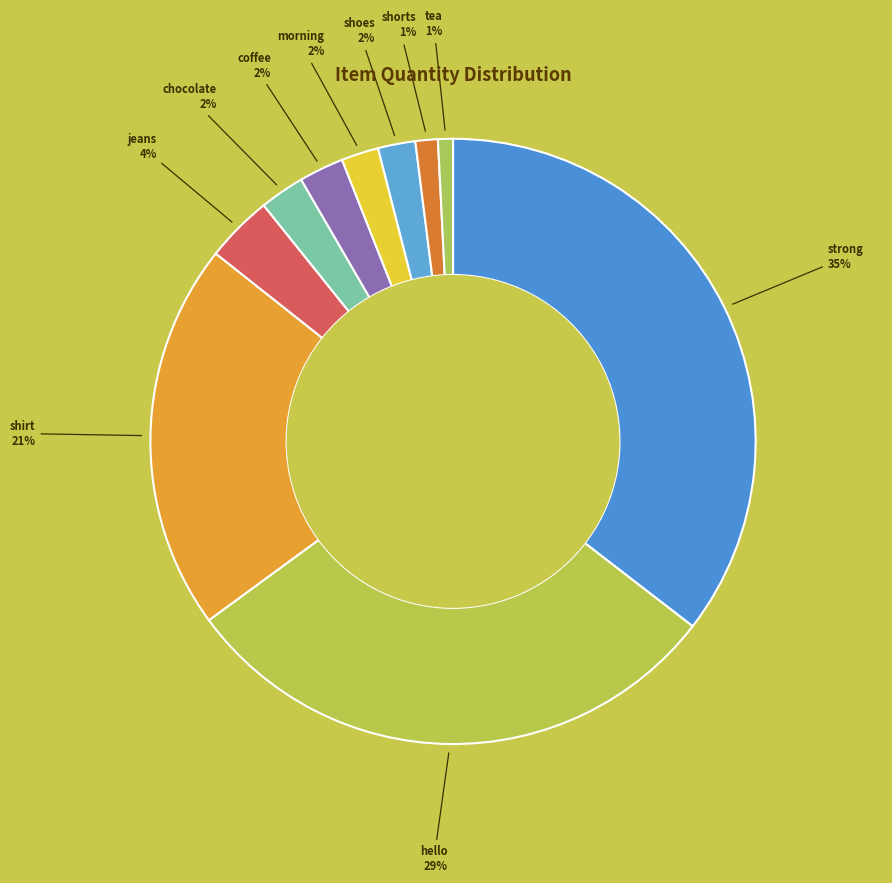

How many slices are in this pie chart?

10